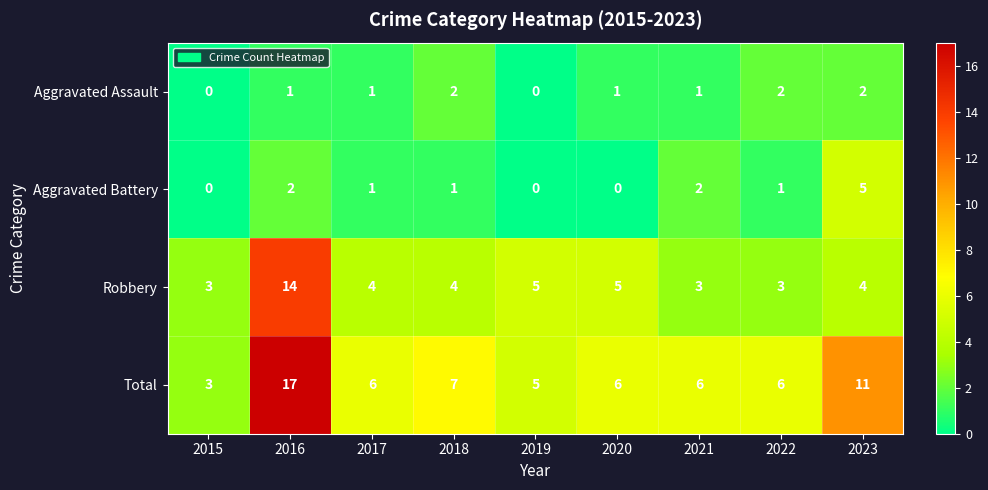

What is the spread (max minus min) of values at 2016?

16